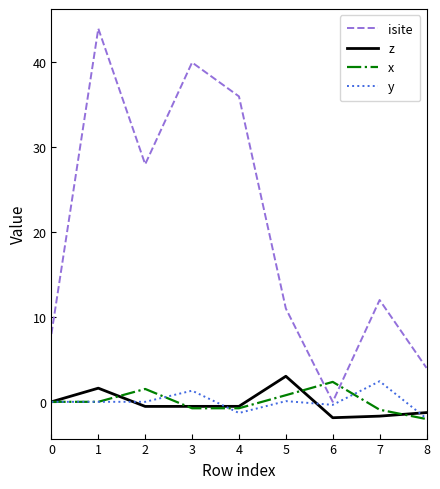

What is the difference between the highest and lowest values at 7?

13.7